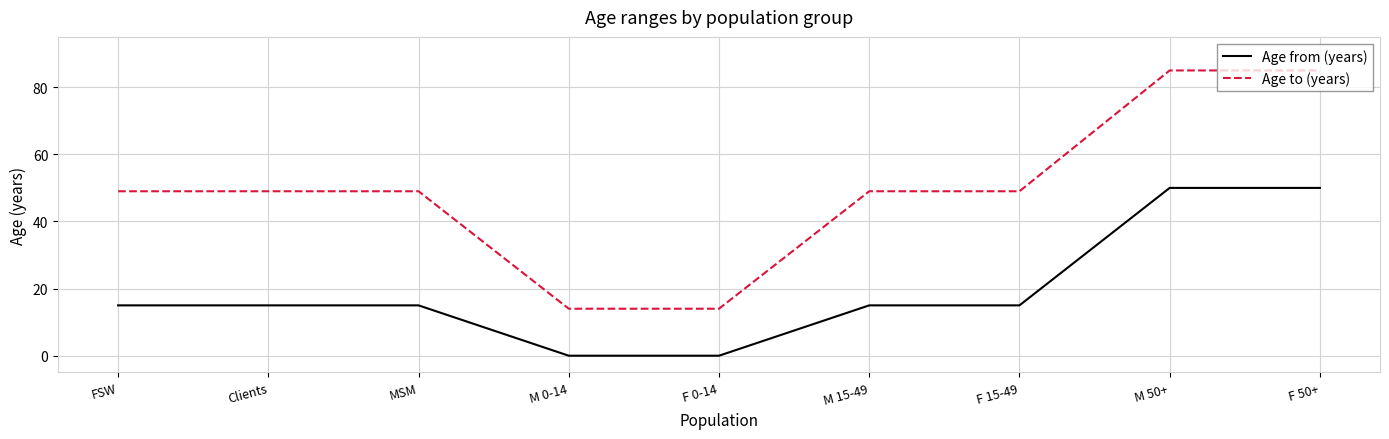

What is the greatest value displayed?

85